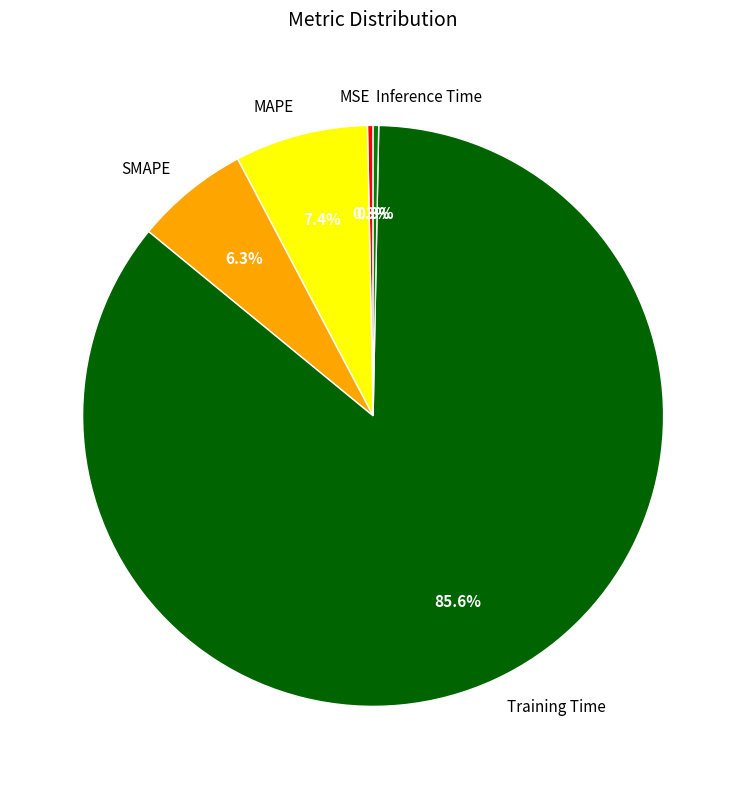

What is the largest slice in the pie chart?

Training Time